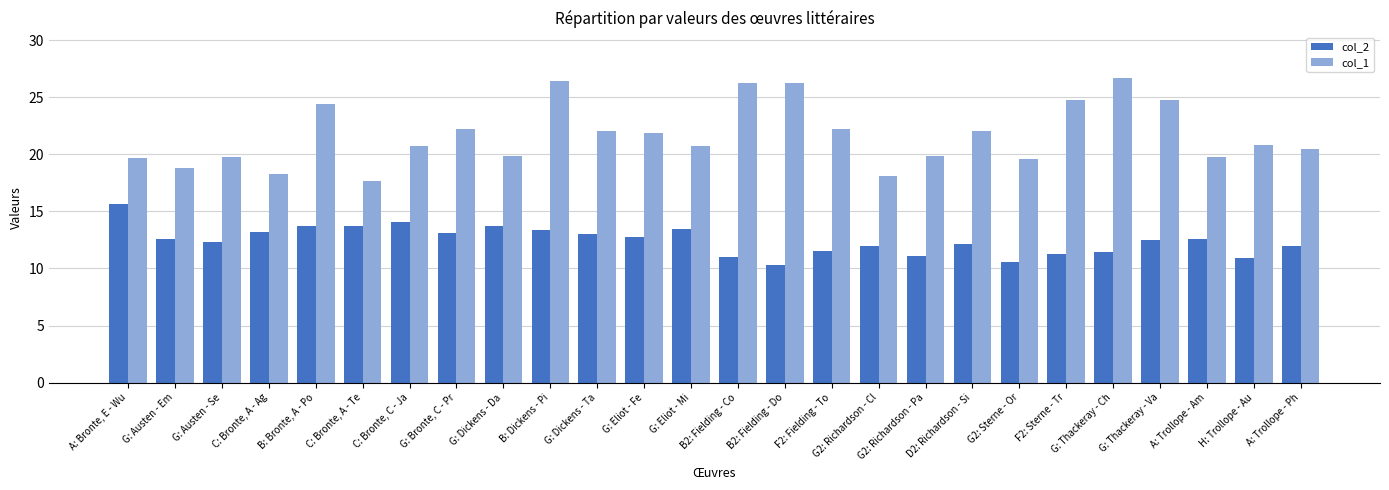

True or false: col_1 has a value of 6.1 at D2: Richardson - Si.

False